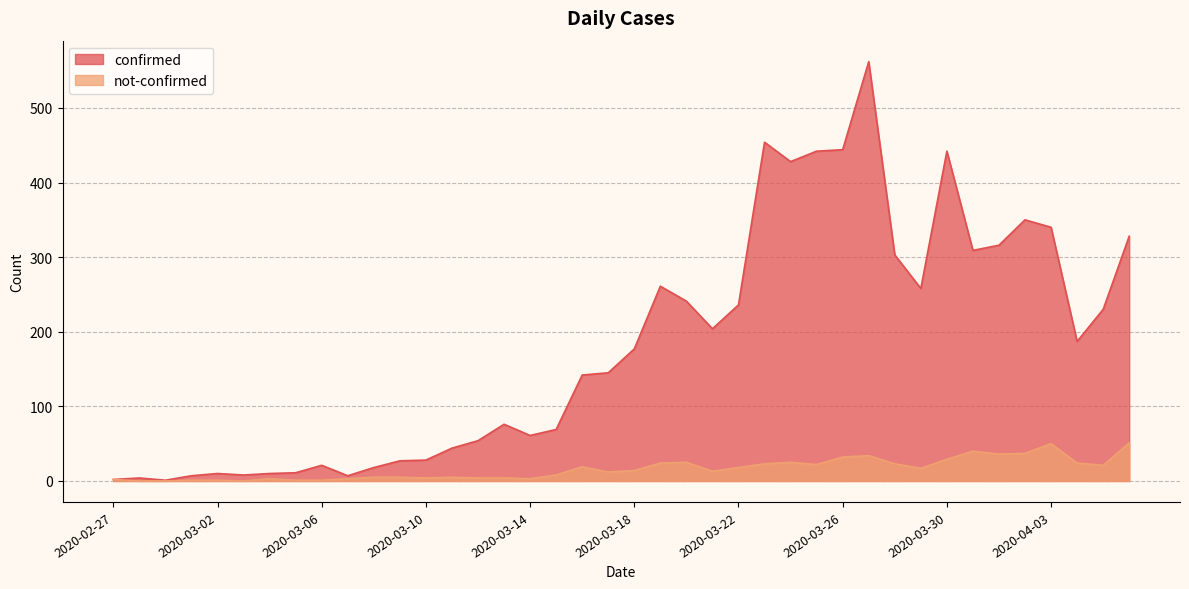

At how many categories does at least one series exceed 248?

14